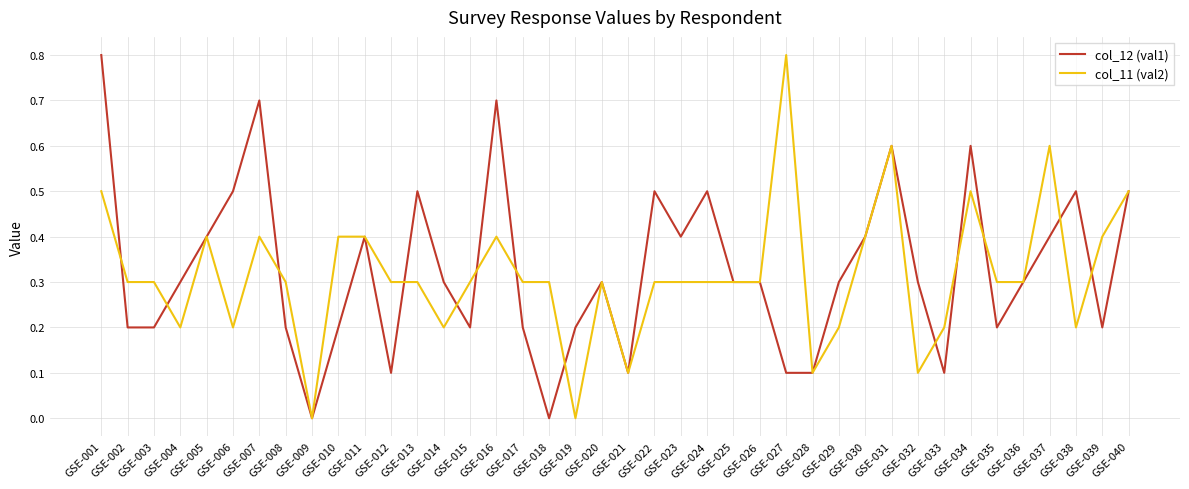

What is the greatest value displayed?

0.8